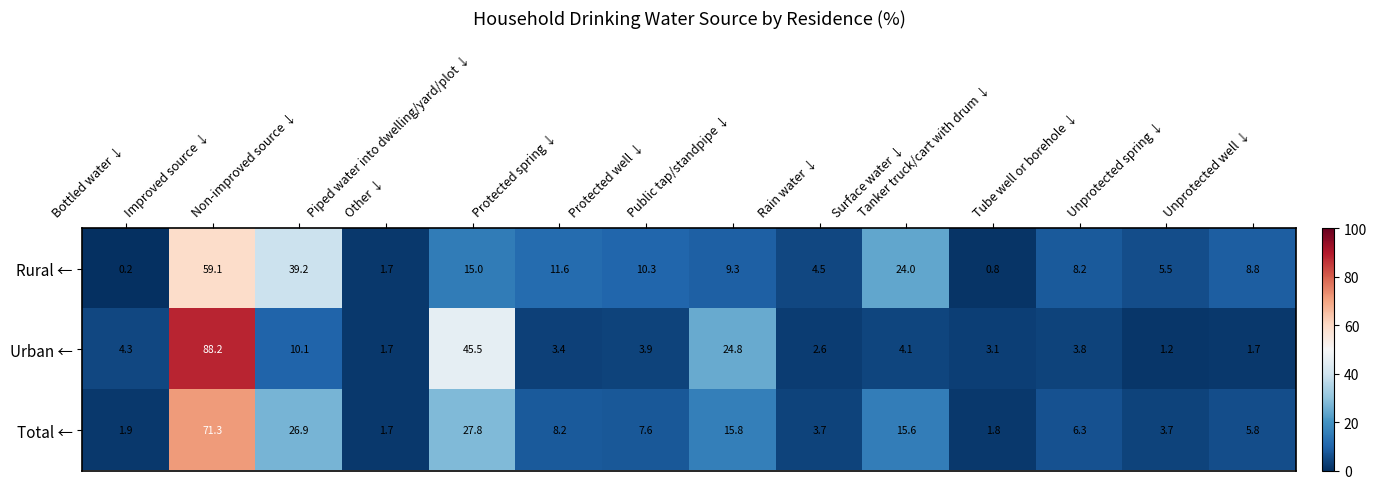

Rank the series at Unprotected spring ↓ from lowest to highest value.

Urban ←, Total ←, Rural ←